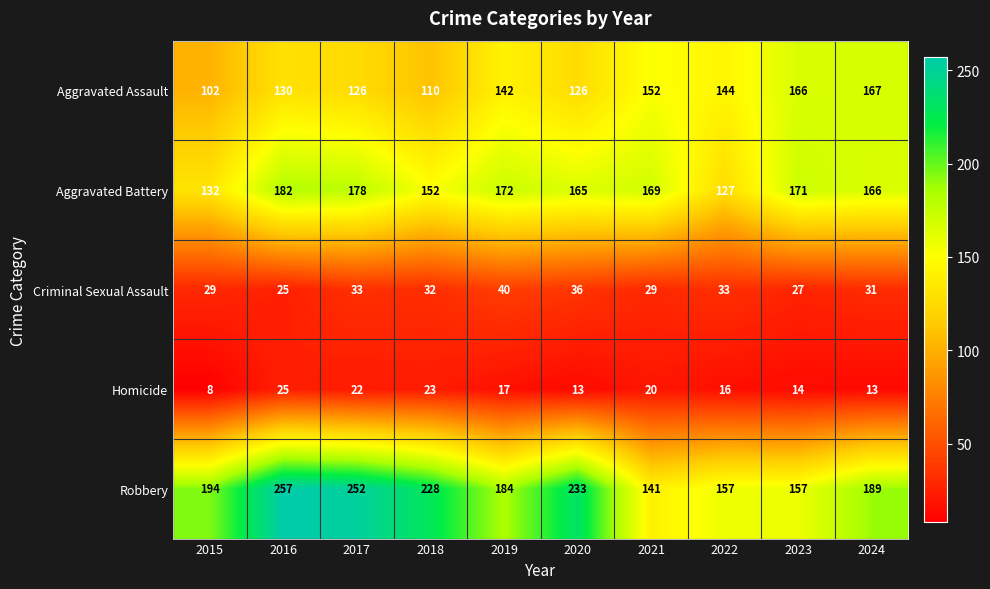

Rank the categories by Aggravated Battery value from lowest to highest.

2022, 2015, 2018, 2020, 2024, 2021, 2023, 2019, 2017, 2016